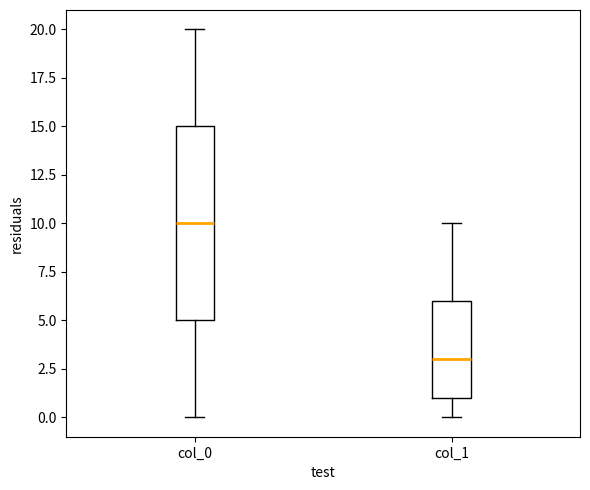

Reading left to right, transcribe this box plot: for each box, give where its median line is, the range the box spans, and where its two whiskers end, as read against the y-axis. The values are not printed on the chart, so give them approximately, as read against the axis.

col_0: median 10, box 5 to 15, whiskers 0 to 20
col_1: median 3, box 1 to 6, whiskers 0 to 10